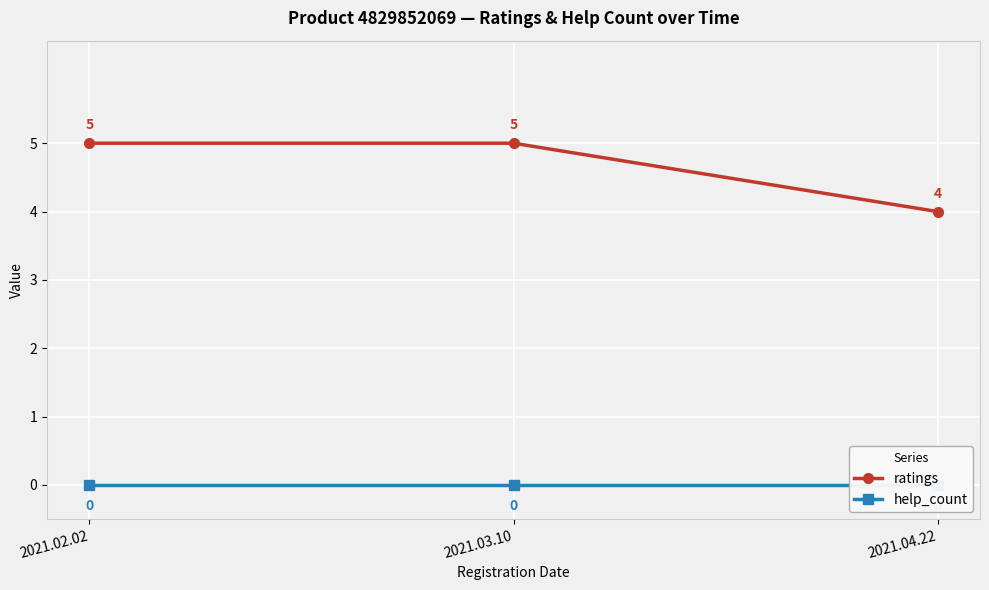

What is the maximum value for ratings?

5